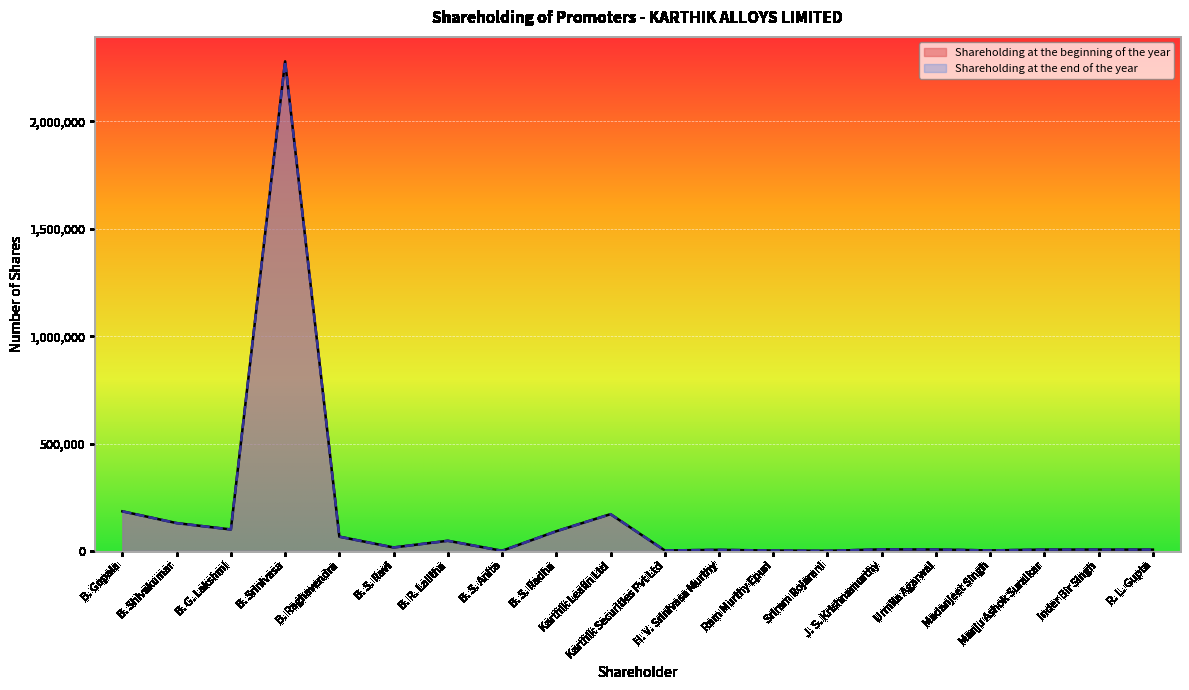

Is it true that Shareholding at the beginning of the year equals 281788 at B. Gopala?

False